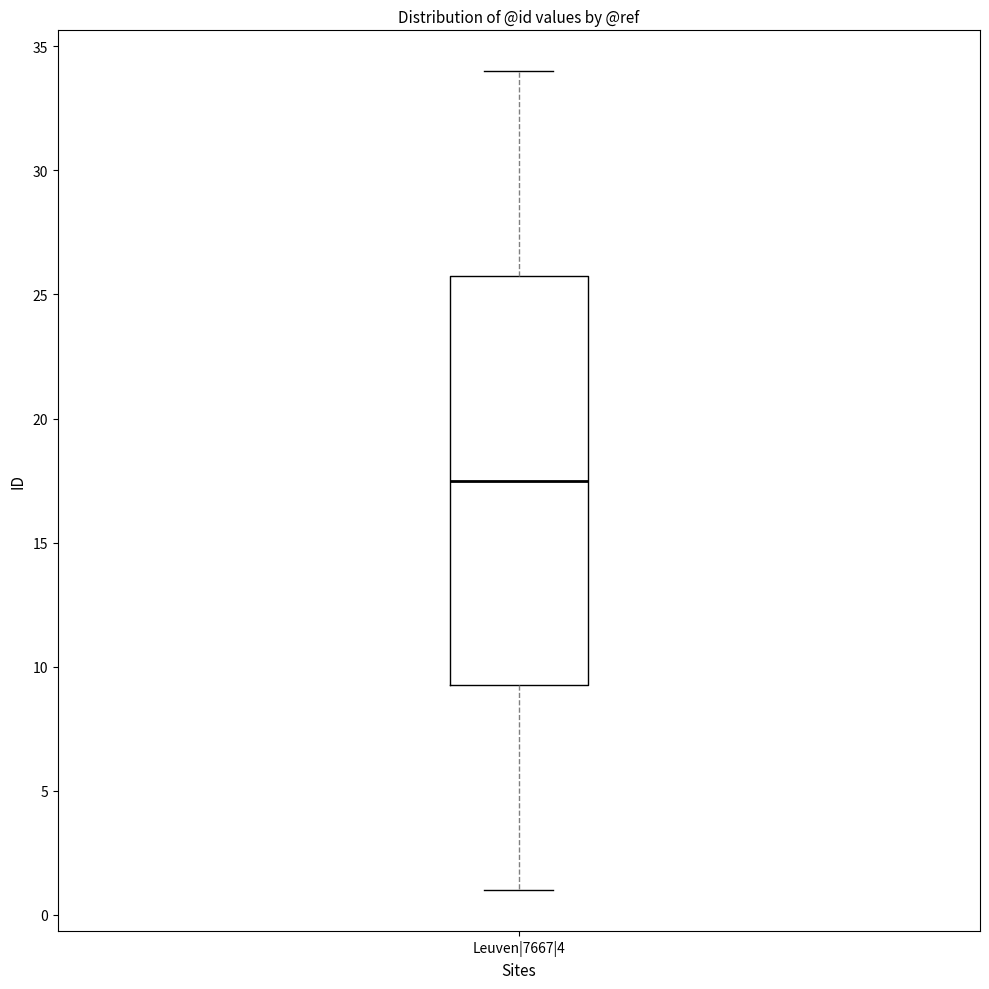

Where is the lower edge of the box for Leuven|7667|4 on the y-axis? The values are not printed on the chart, so give them approximately, as read against the axis.

9.5